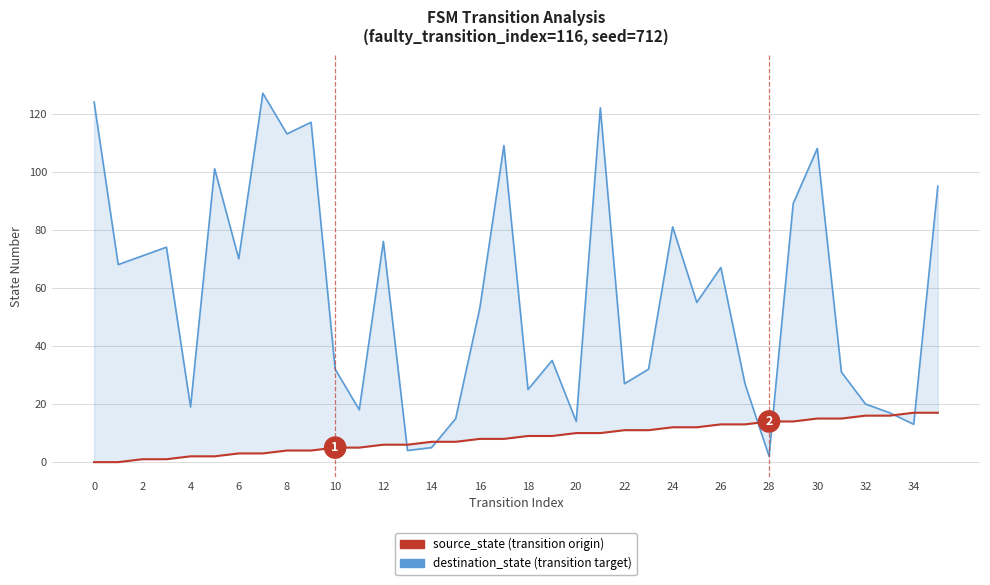

How many values in source_state (transition origin) are above zero?

34